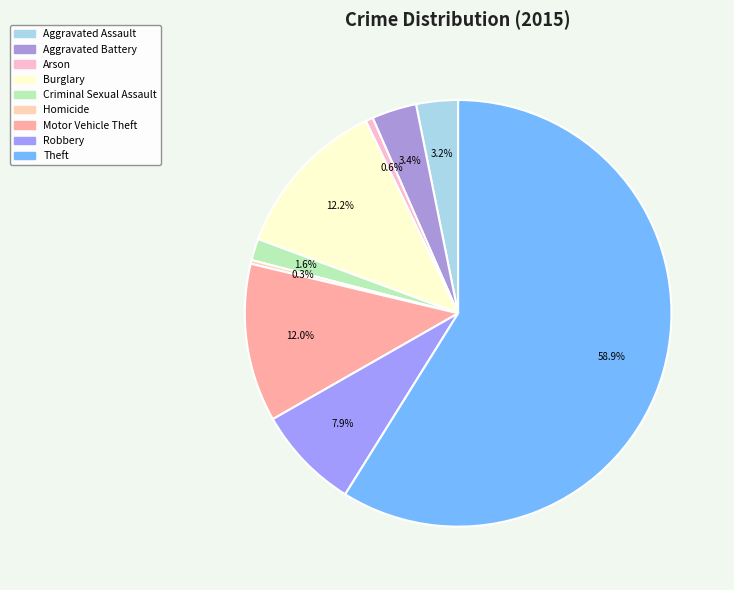

Count the number of slices in the pie.

9